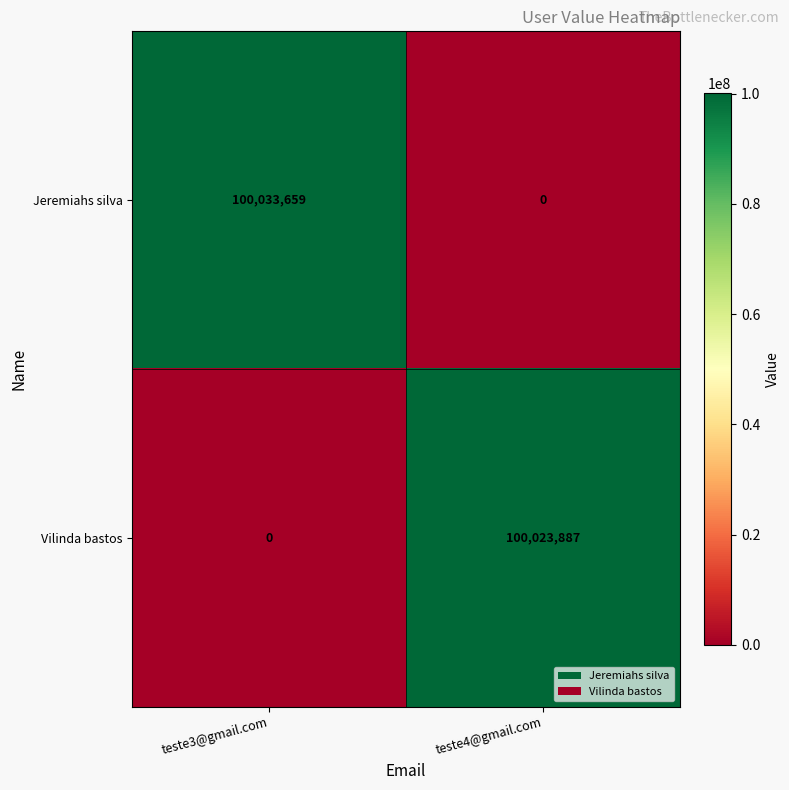

At which label does Jeremiahs silva reach its peak?

teste3@gmail.com